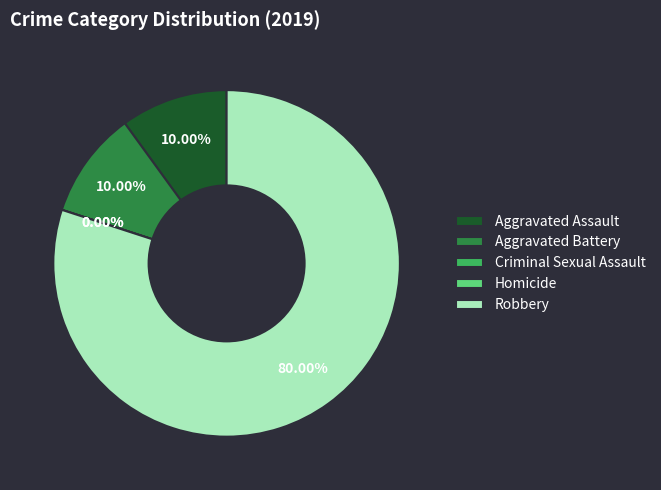

What percentage is the Aggravated Battery slice, to the nearest percent?

10%